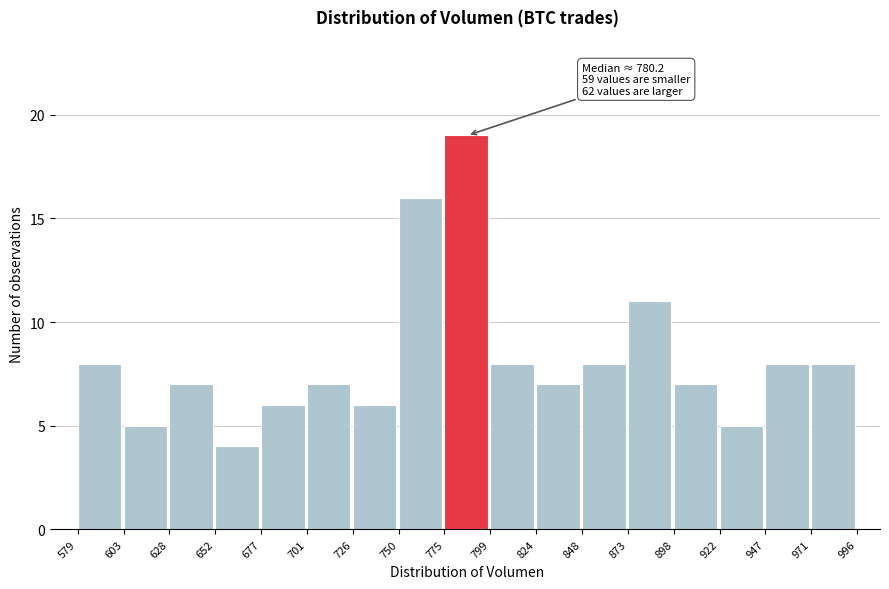

Over which range of the x-axis is the bar tallest?

775 to 799